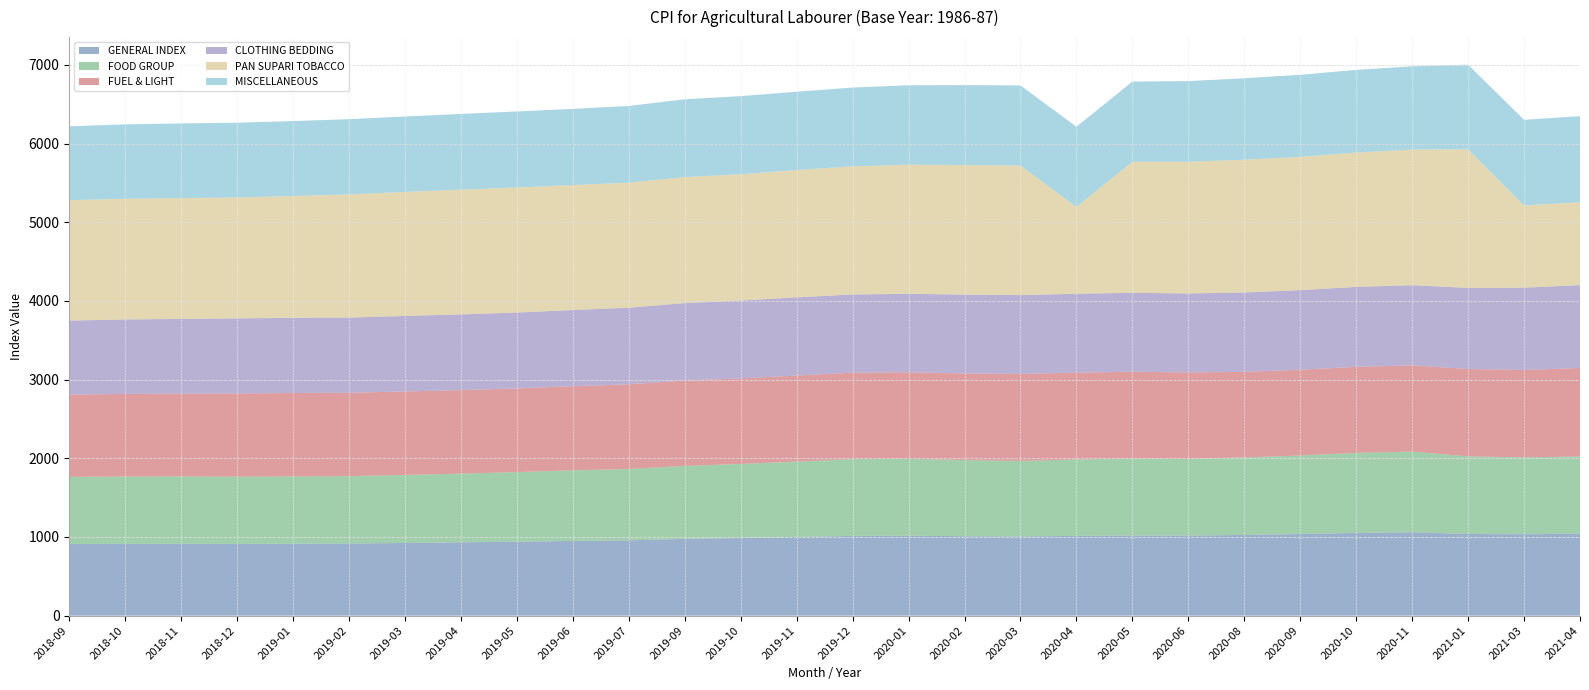

Reading left to right, list all the values displayed in this chart.

GENERAL INDEX: 2018-09=910	2018-10=913	2018-11=914	2018-12=913	2019-01=915	2019-02=917	2019-03=924	2019-04=932	2019-05=940	2019-06=950	2019-07=958	2019-09=976	2019-10=987	2019-11=1000	2019-12=1014	2020-01=1016	2020-02=1010	2020-03=1007	2020-04=1014	2020-05=1019	2020-06=1018	2020-08=1026	2020-09=1037	2020-10=1052	2020-11=1060	2021-01=1038	2021-03=1035	2021-04=1041
FOOD GROUP: 2018-09=854	2018-10=856	2018-11=856	2018-12=854	2019-01=855	2019-02=857	2019-03=865	2019-04=874	2019-05=885	2019-06=898	2019-07=907	2019-09=928	2019-10=942	2019-11=959	2019-12=976	2020-01=977	2020-02=967	2020-03=961	2020-04=971	2020-05=977	2020-06=975	2020-08=986	2020-09=999	2020-10=1017	2020-11=1025	2021-01=987	2021-03=977	2021-04=983
FUEL & LIGHT: 2018-09=1045	2018-10=1050	2018-11=1052	2018-12=1058	2019-01=1060	2019-02=1059	2019-03=1061	2019-04=1061	2019-05=1064	2019-06=1069	2019-07=1076	2019-09=1085	2019-10=1087	2019-11=1093	2019-12=1099	2020-01=1101	2020-02=1102	2020-03=1104	2020-04=1104	2020-05=1105	2020-06=1099	2020-08=1087	2020-09=1090	2020-10=1094	2020-11=1097	2021-01=1110	2021-03=1111	2021-04=1125
CLOTHING BEDDING: 2018-09=942	2018-10=946	2018-11=950	2018-12=954	2019-01=956	2019-02=956	2019-03=960	2019-04=963	2019-05=964	2019-06=968	2019-07=974	2019-09=984	2019-10=990	2019-11=994	2019-12=994	2020-01=997	2020-02=1002	2020-03=1003	2020-04=1003	2020-05=1003	2020-06=1004	2020-08=1009	2020-09=1012	2020-10=1016	2020-11=1019	2021-01=1031	2021-03=1046	2021-04=1053
PAN SUPARI TOBACCO: 2018-09=1530	2018-10=1535	2018-11=1536	2018-12=1537	2019-01=1548	2019-02=1566	2019-03=1576	2019-04=1586	2019-05=1590	2019-06=1589	2019-07=1589	2019-09=1602	2019-10=1605	2019-11=1619	2019-12=1629	2020-01=1642	2020-02=1647	2020-03=1647	2020-04=1104	2020-05=1665	2020-06=1674	2020-08=1688	2020-09=1694	2020-10=1708	2020-11=1724	2021-01=1762	2021-03=1046	2021-04=1053
MISCELLANEOUS: 2018-09=939	2018-10=945	2018-11=949	2018-12=950	2019-01=953	2019-02=956	2019-03=959	2019-04=962	2019-05=966	2019-06=968	2019-07=975	2019-09=989	2019-10=993	2019-11=995	2019-12=1001	2020-01=1009	2020-02=1016	2020-03=1018	2020-04=1019	2020-05=1020	2020-06=1025	2020-08=1035	2020-09=1043	2020-10=1051	2020-11=1058	2021-01=1076	2021-03=1088	2021-04=1094